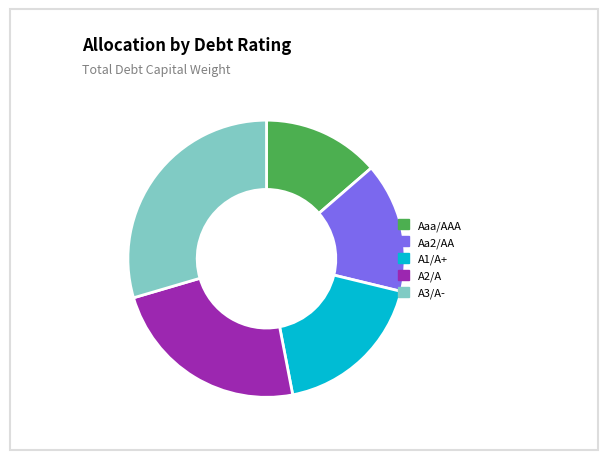

Is it true that Aa2/AA is 15% of the pie?

True